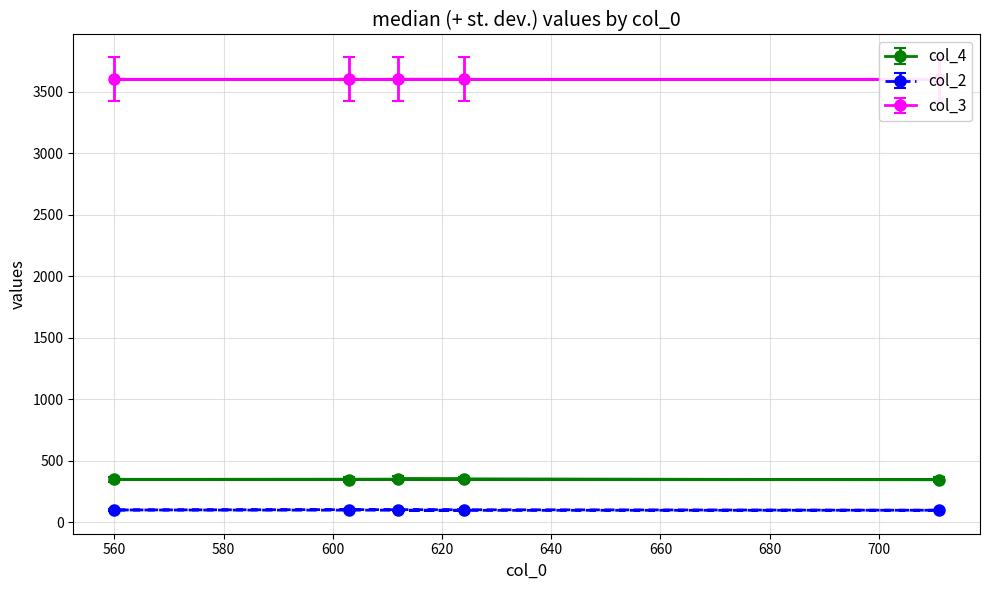

What are all the series names shown in the legend?

col_4, col_2, col_3